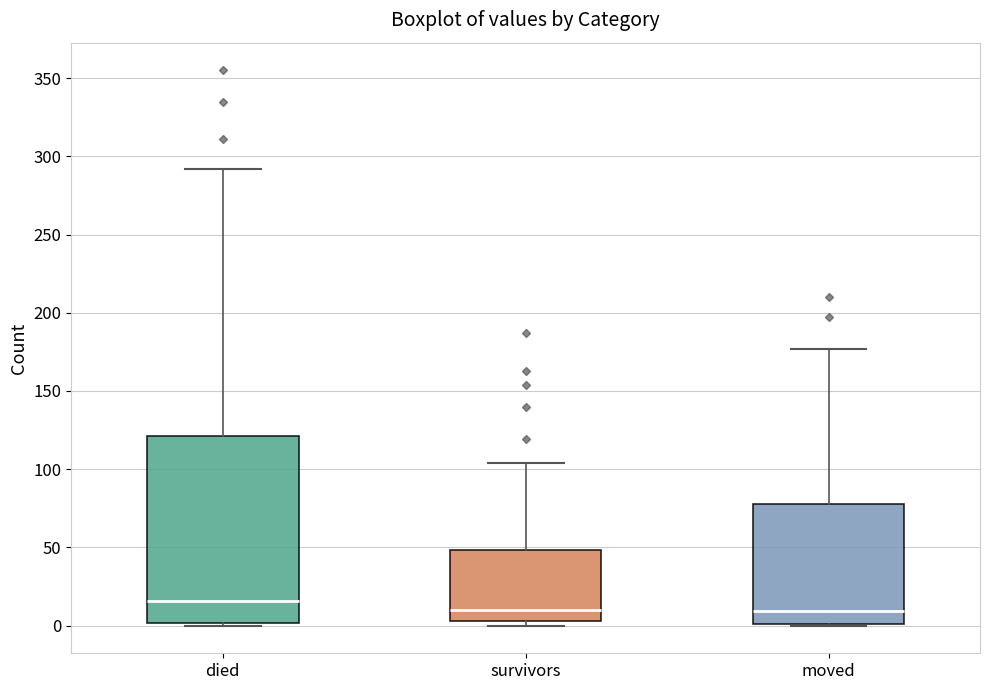

Where is the lower edge of the box for survivors on the y-axis? The values are not printed on the chart, so give them approximately, as read against the axis.

5